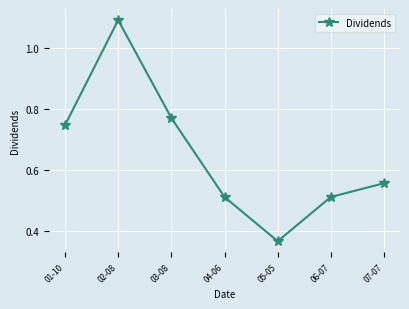

Which category has the highest value across all series?

02-08